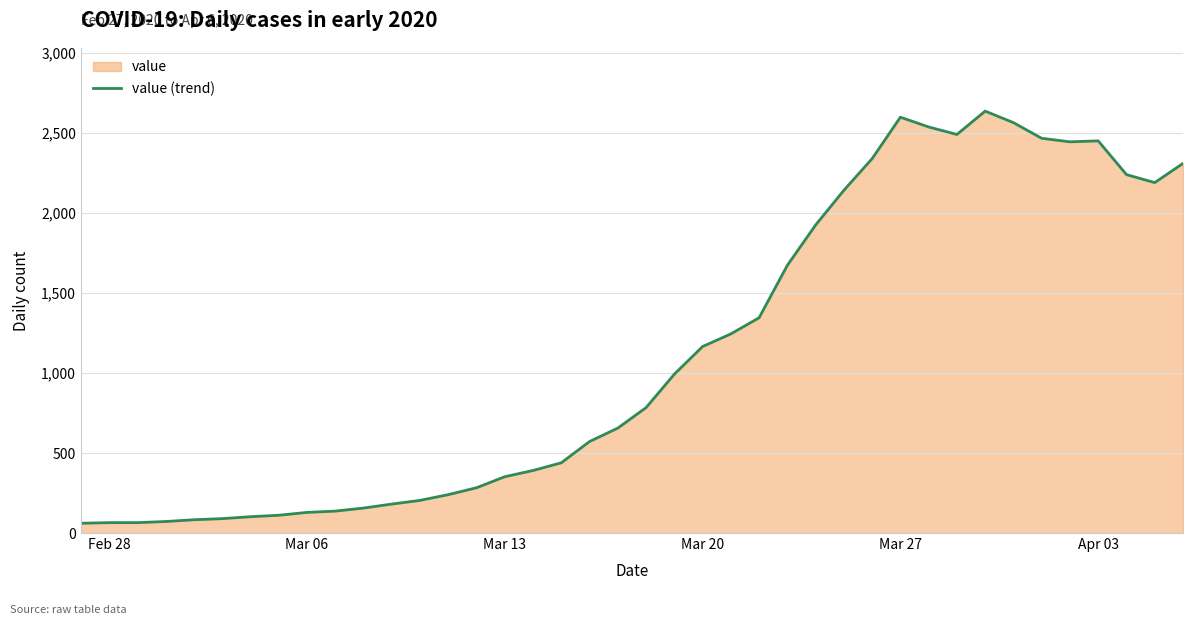

Reading left to right, extract all data points from this chart.

61	65	65	72	83	90	102	111	129	137	156	181	204	240	283	352	391	439	572	656	784	993	1166	1245	1346	1674	1926	2143	2341	2600	2539	2492	2638	2566	2468	2446	2452	2241	2191	2311